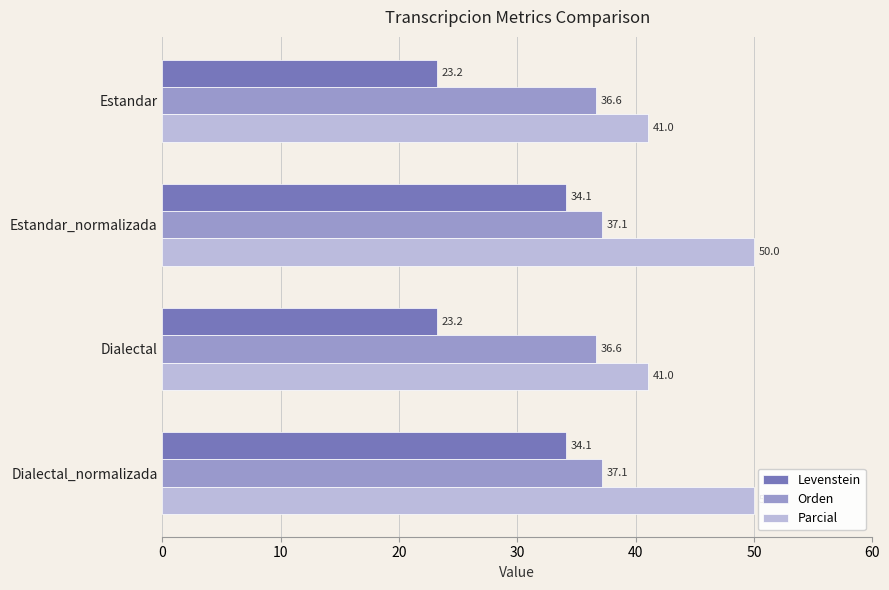

How many data points in Parcial are less than 50?

2